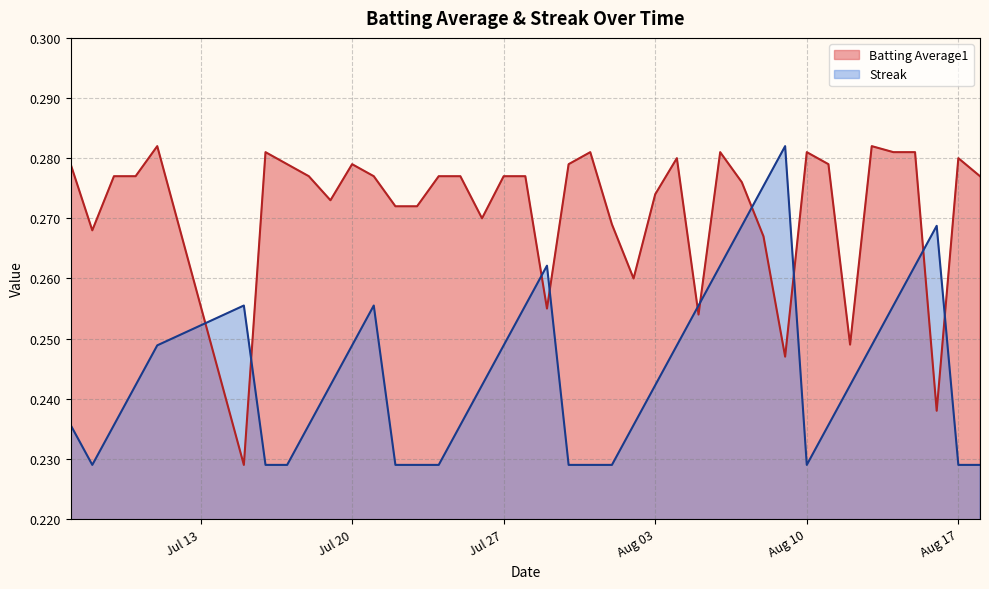

At which label does streak reach its minimum?

streak